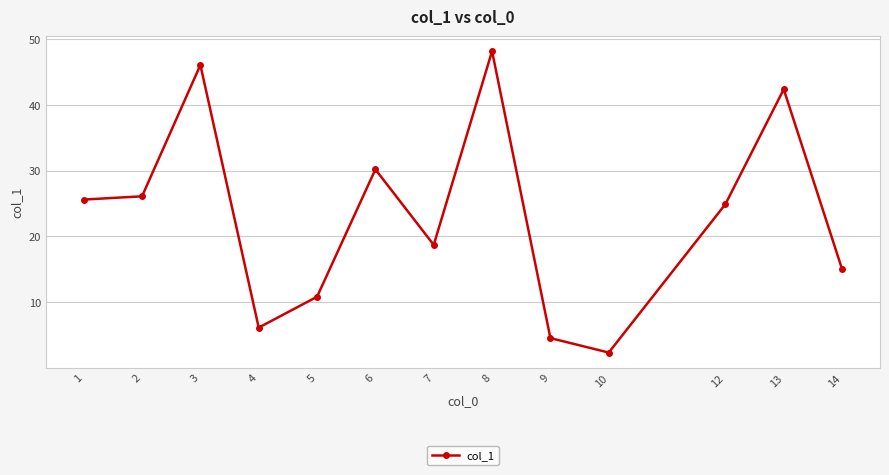

Rank the categories by value from lowest to highest.

10, 9, 4, 5, 14, 7, 12, 1, 2, 6, 13, 3, 8